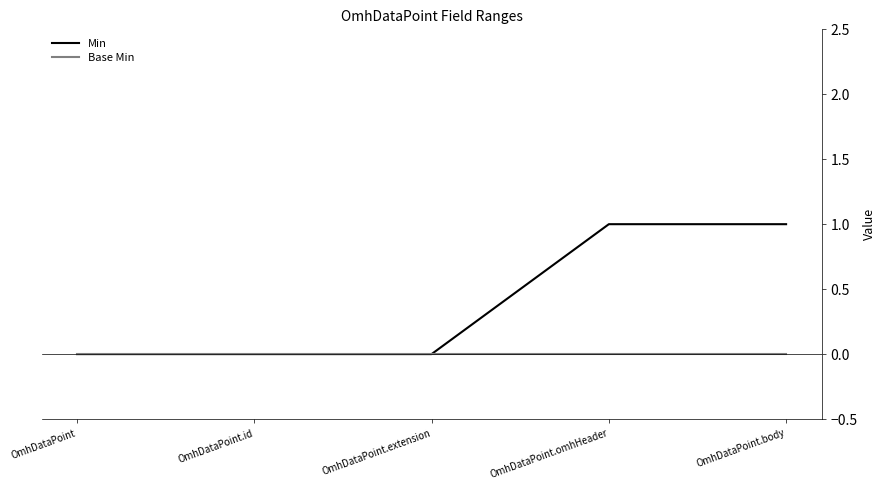

Is it true that Min equals 0 at OmhDataPoint?

True